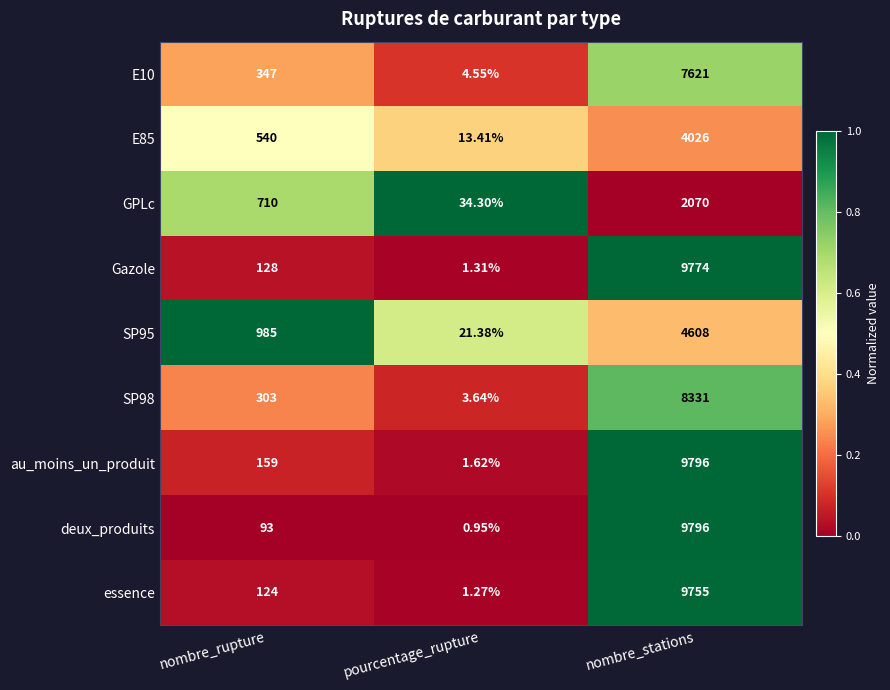

Which label corresponds to the smallest value in the chart?

pourcentage_rupture